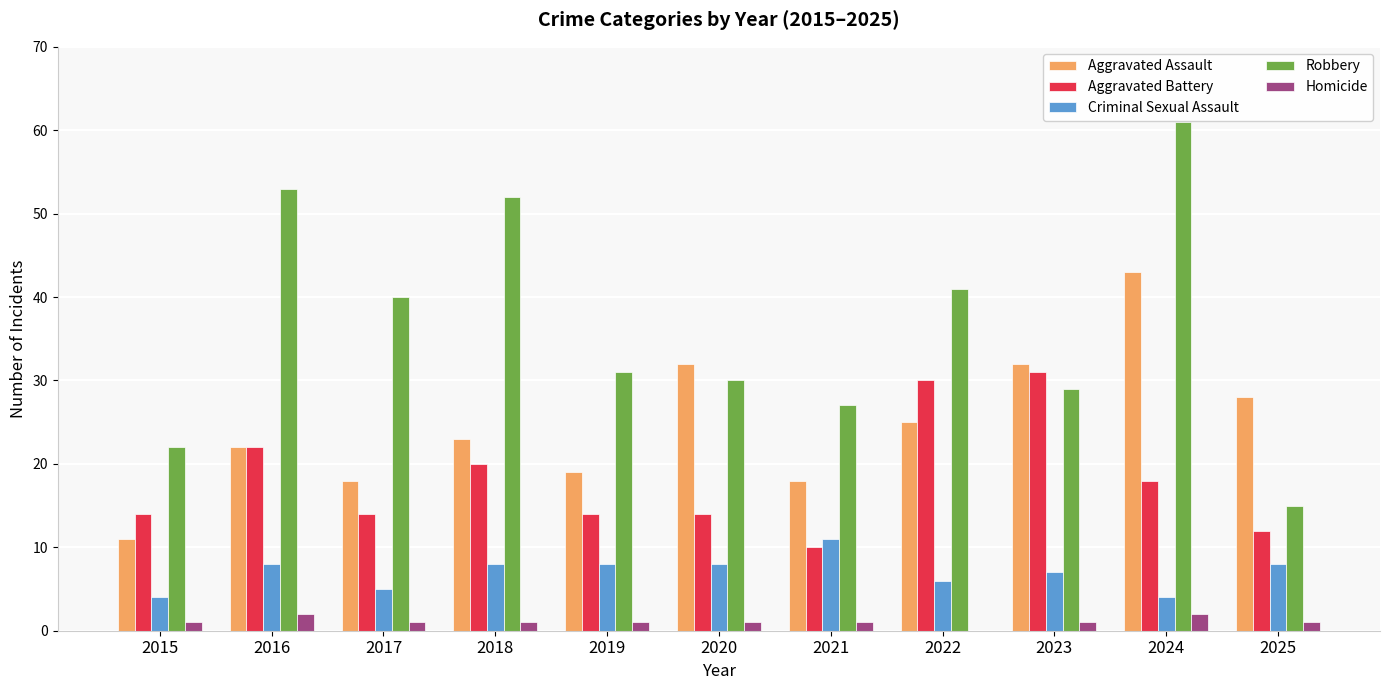

What is the maximum value for Robbery?

61